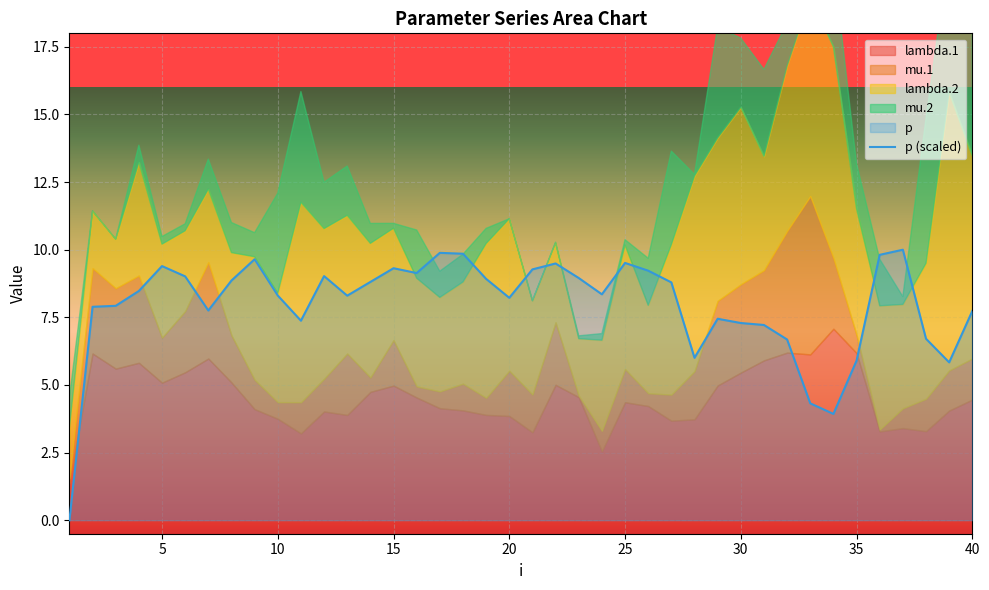

How many interior local valleys (lower than both neighbors) does the data have?

9